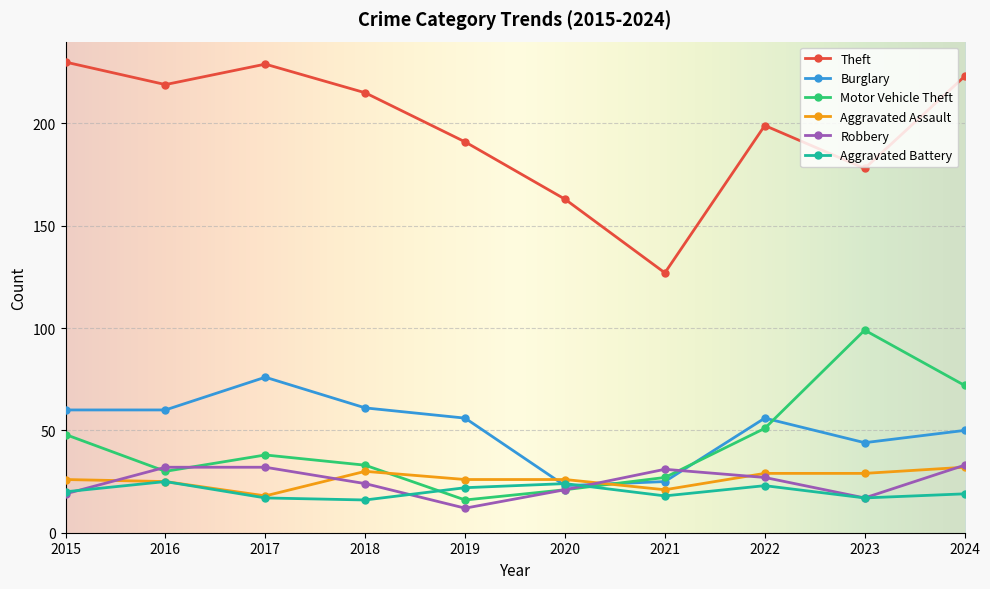

Does the chart have visible grid lines?

Yes